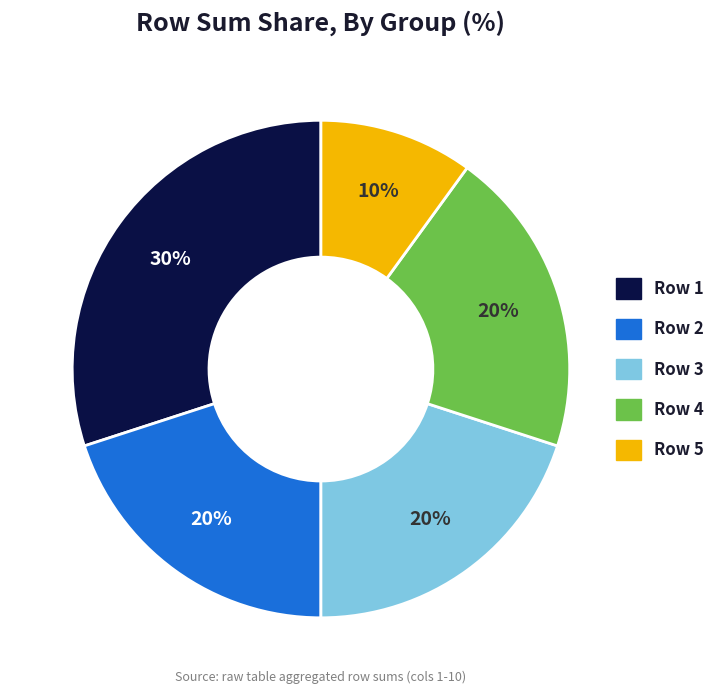

Is there a majority slice in this chart?

No